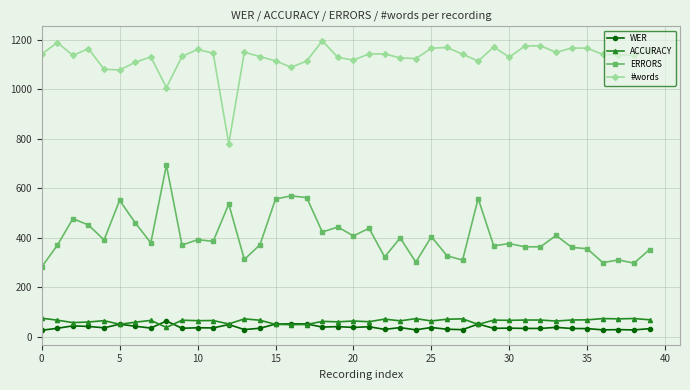

What is the value of the WER point at the 27th from the left?

29.8